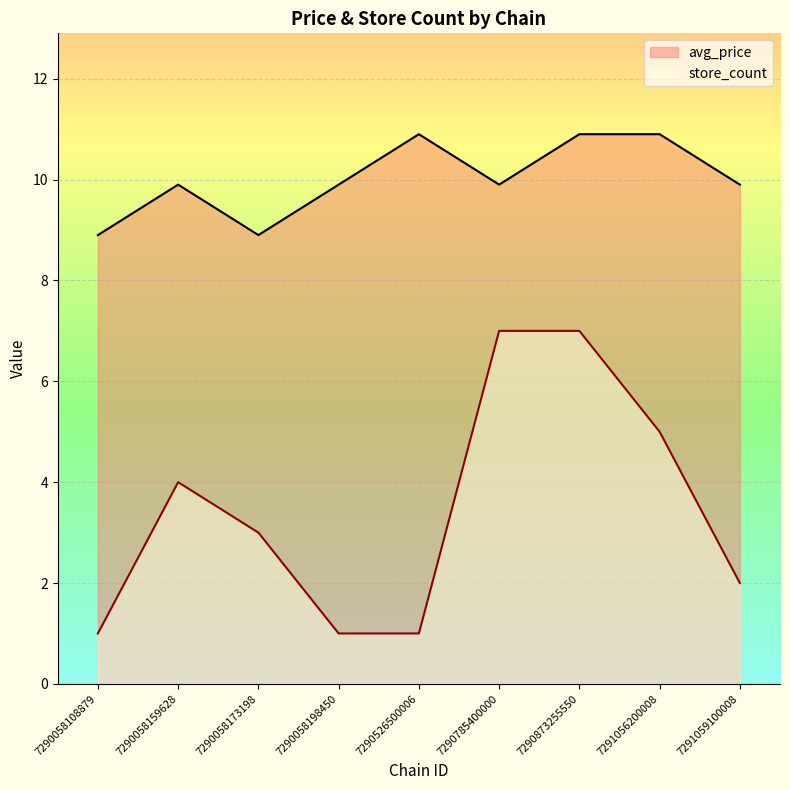

Between 7290526500006 and 7290058108879, which is larger?

7290526500006